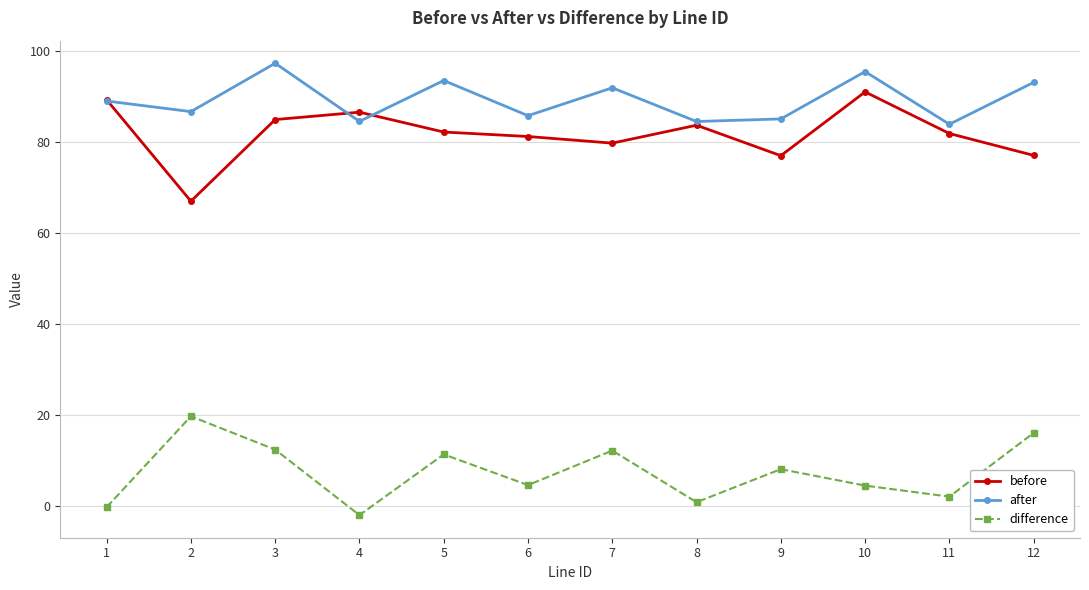

The value of after at 4 is 147.6. True or false?

False